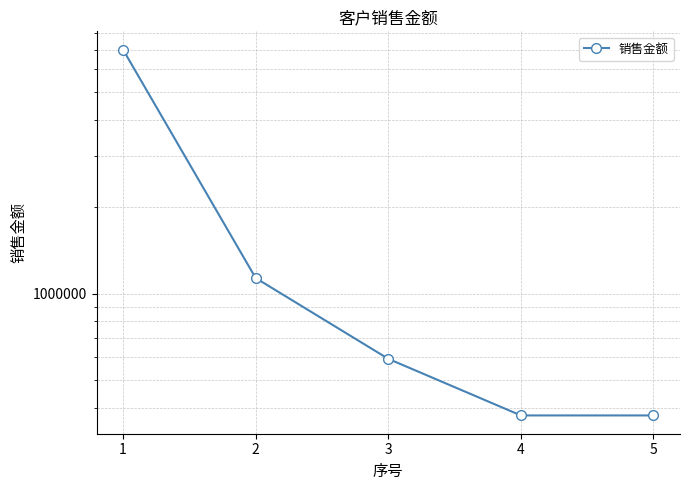

What is the smallest value displayed?

377358.5